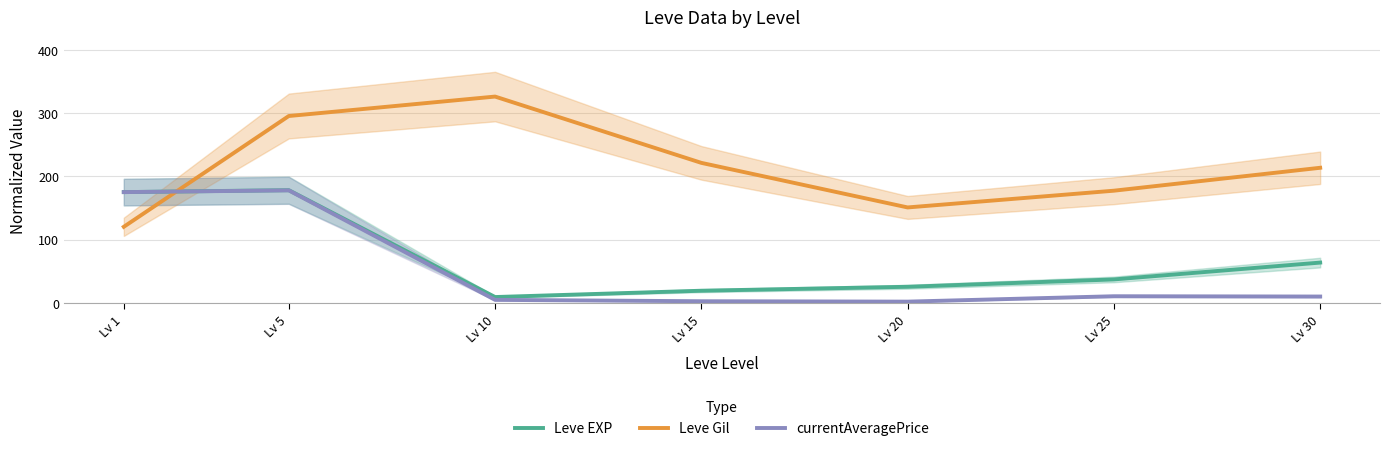

Read the currentAveragePrice value at Lv 1.

175.0